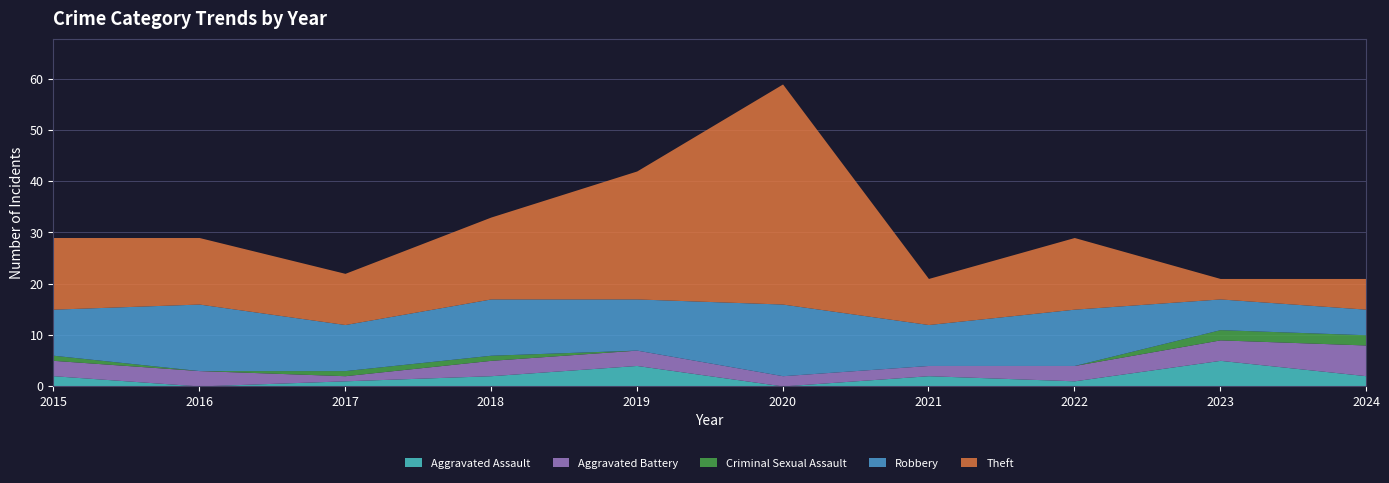

True or false: Theft has a value of 43 at 2020.

True